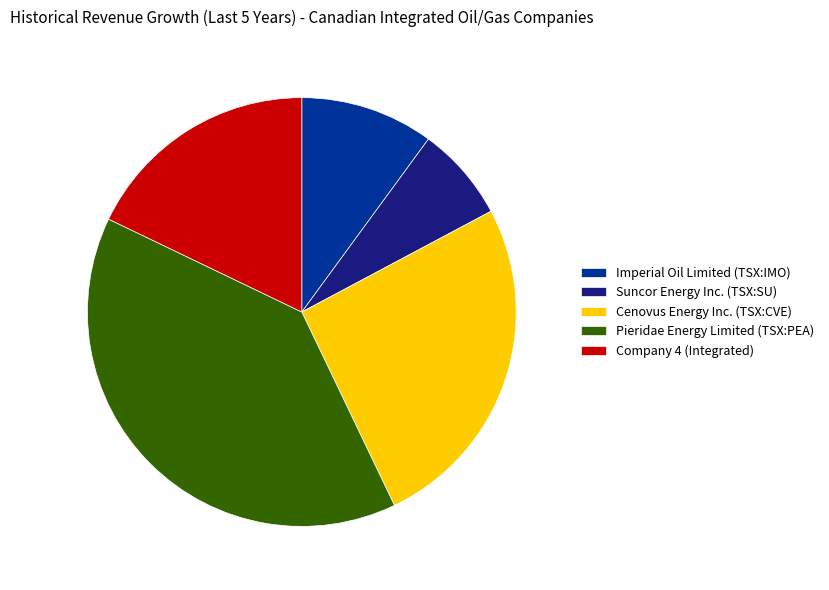

The Imperial Oil Limited (TSX:IMO) slice represents 10% of the pie. True or false?

True